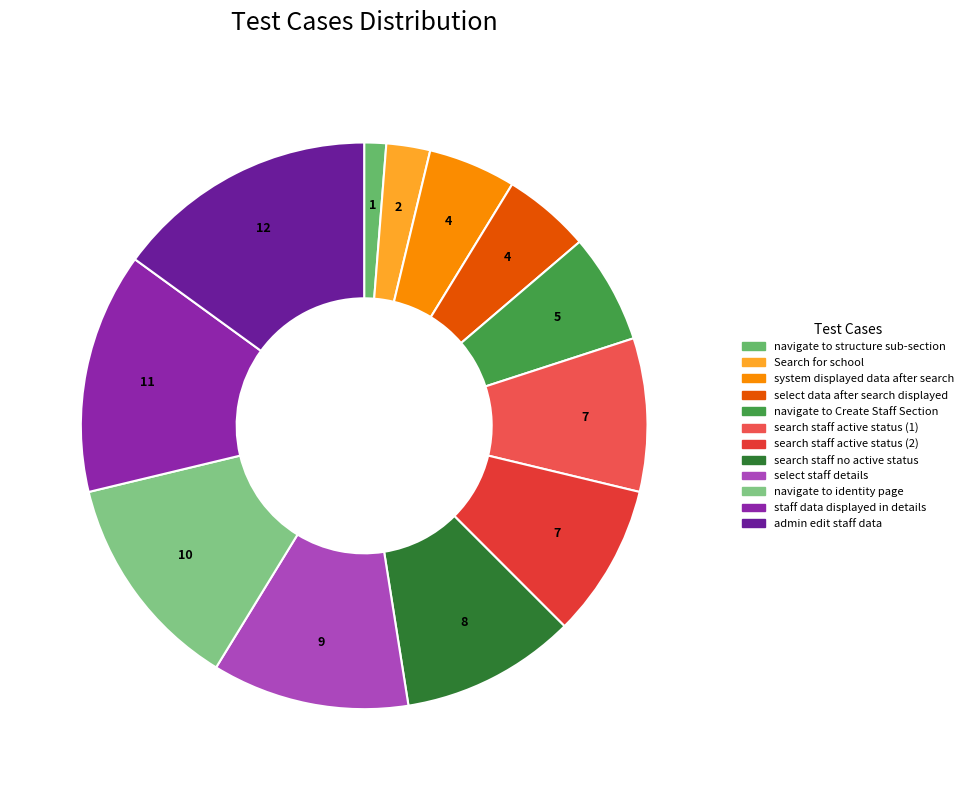

How many slices are in this pie chart?

12